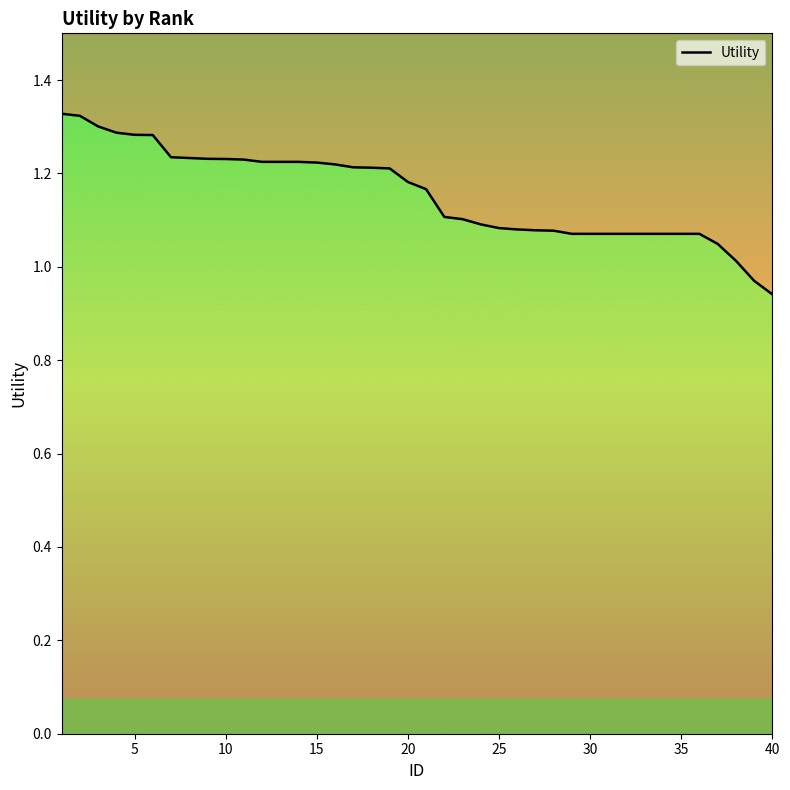

True or false: the data has more than 1 interior local peaks.

False